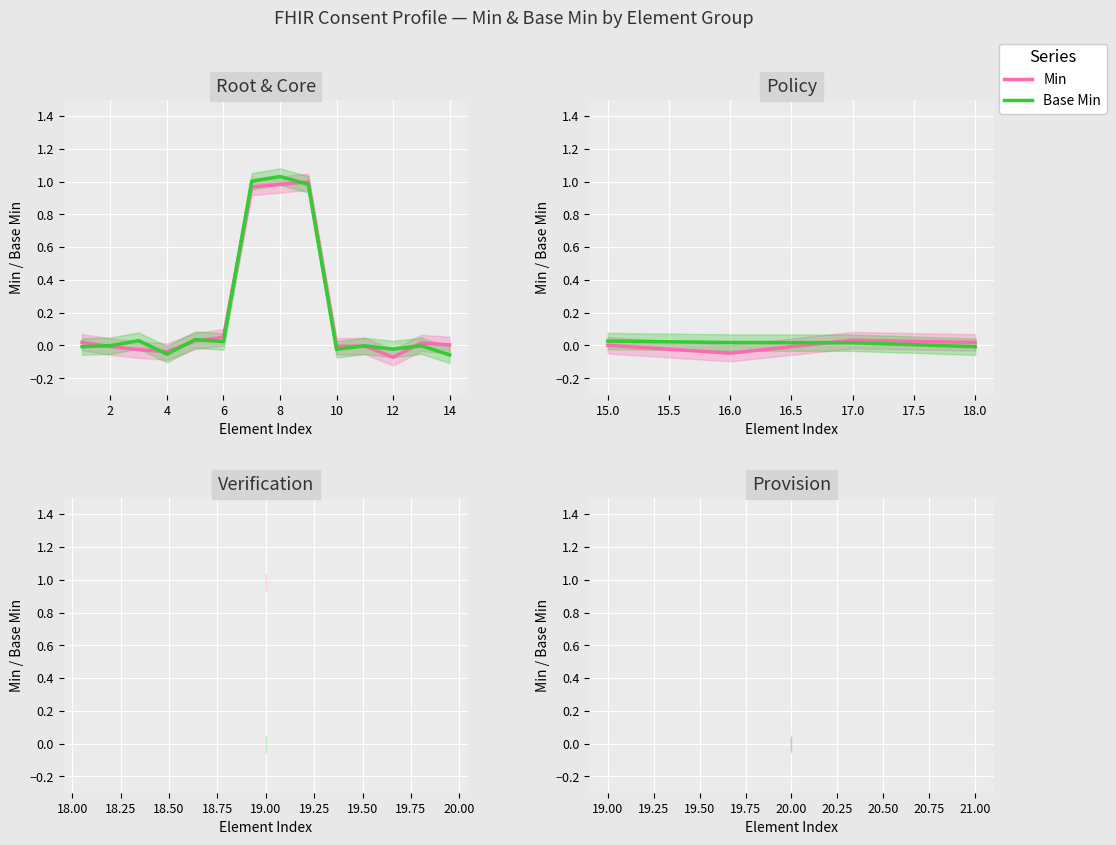

How many values in the Min series exceed 0?

3